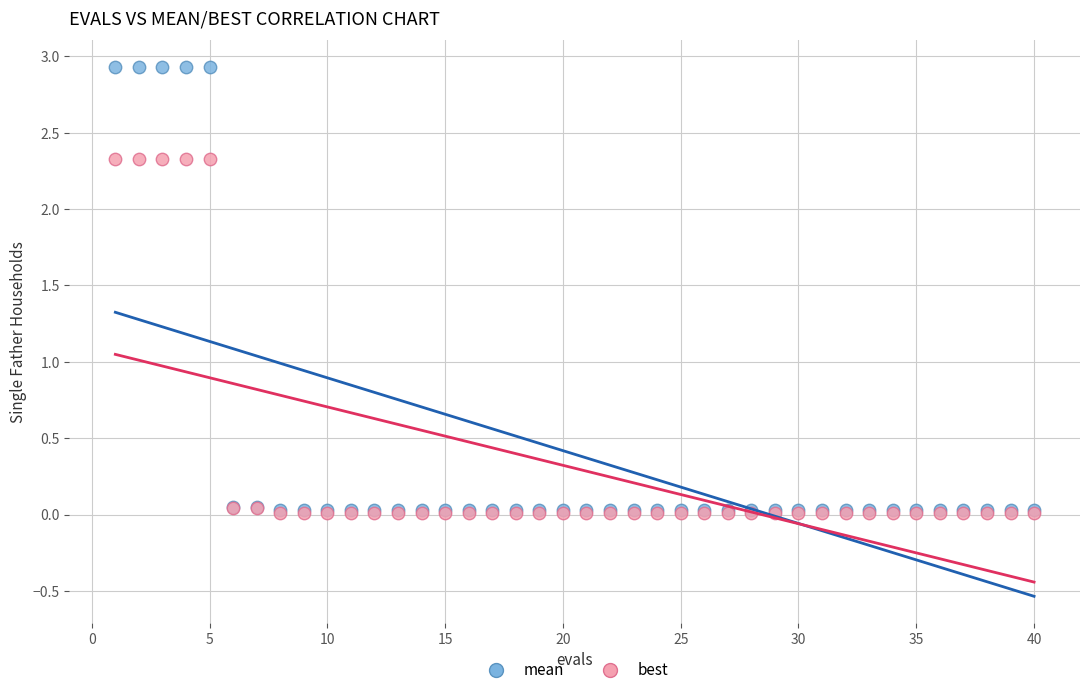

Which series has the largest Y range (max minus min)?

mean